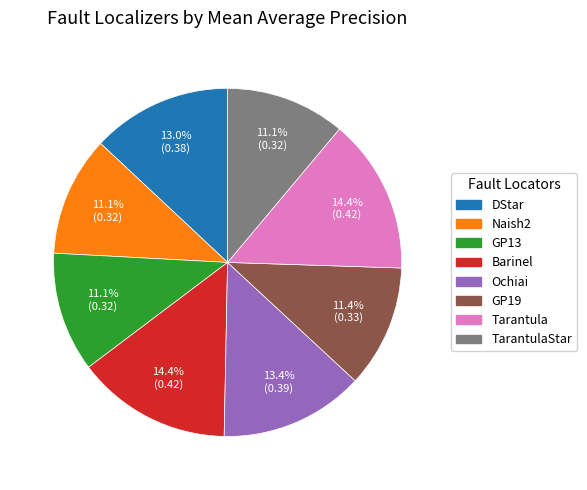

Is there any slice that represents more than half of the pie?

No